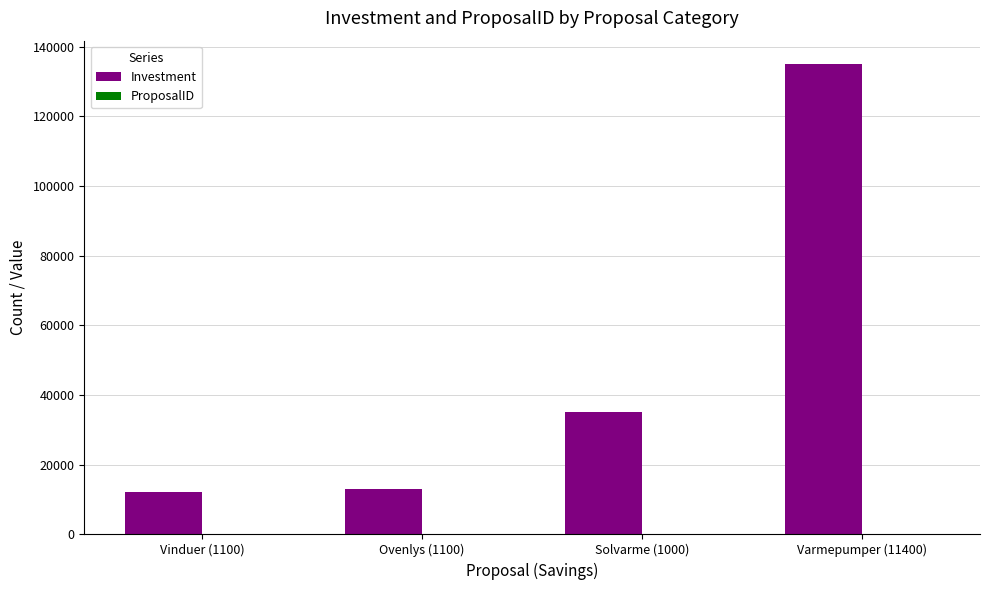

Is it true that Investment equals 135000 at Varmepumper (11400)?

True